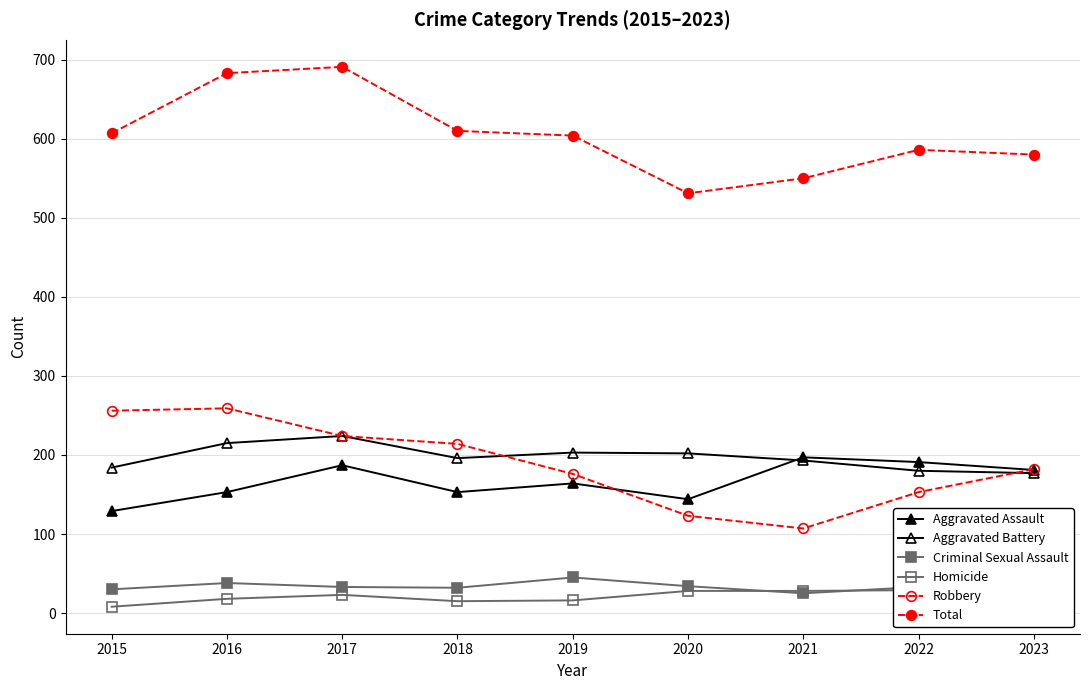

Where does the Homicide series first go above 18?

2017